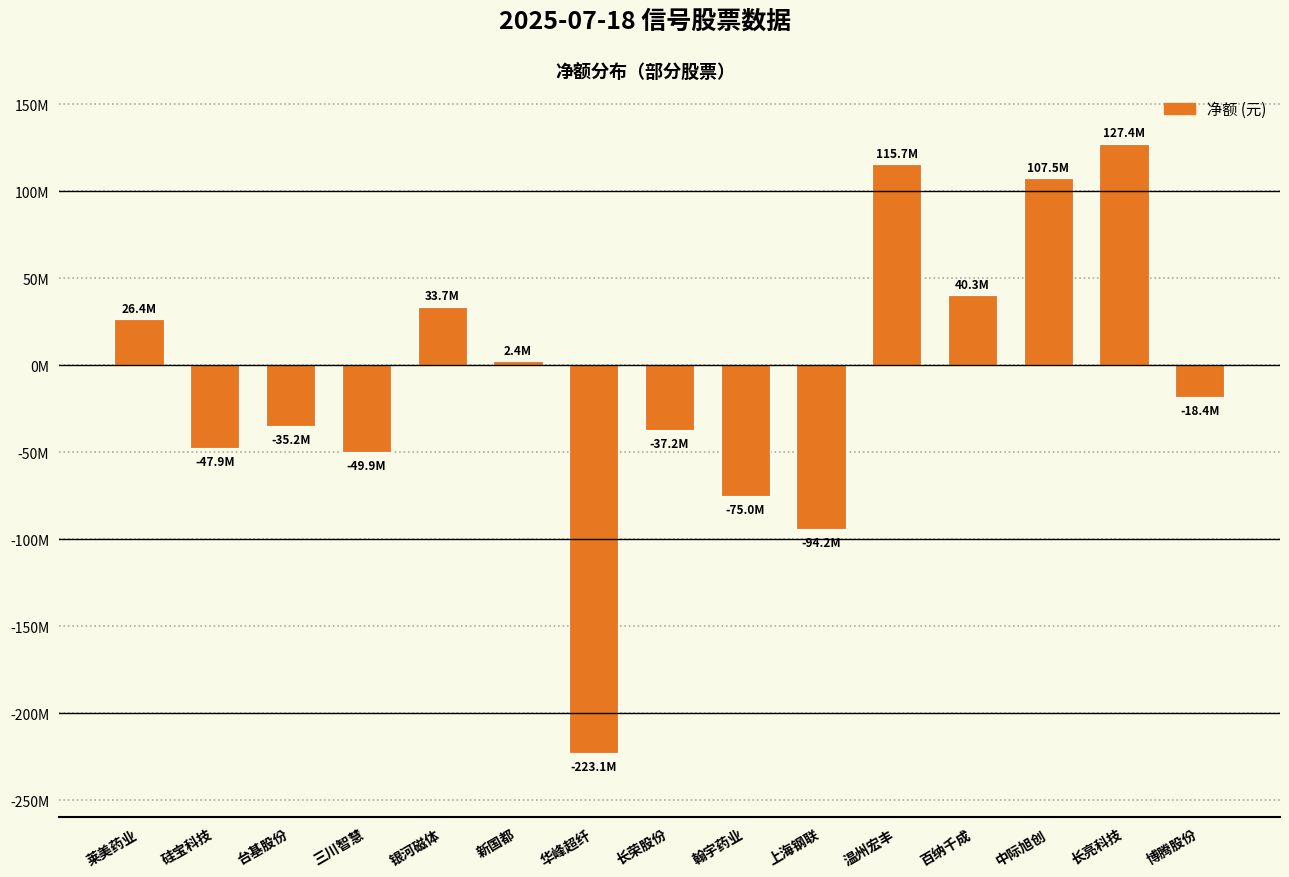

What is the difference between the second highest and second lowest values?

209871883